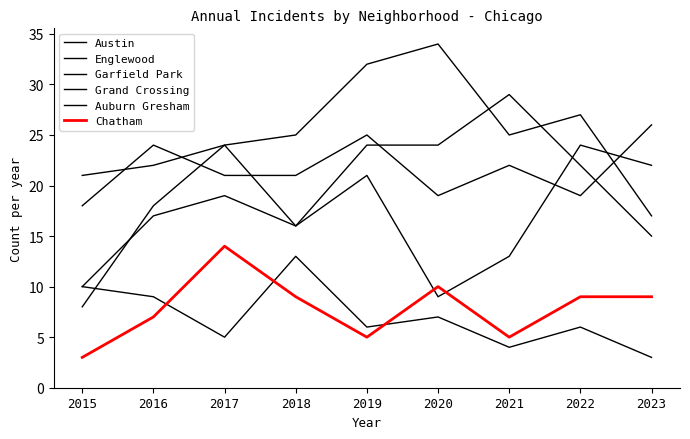

At which category does the chart reach its minimum across all series?

2023